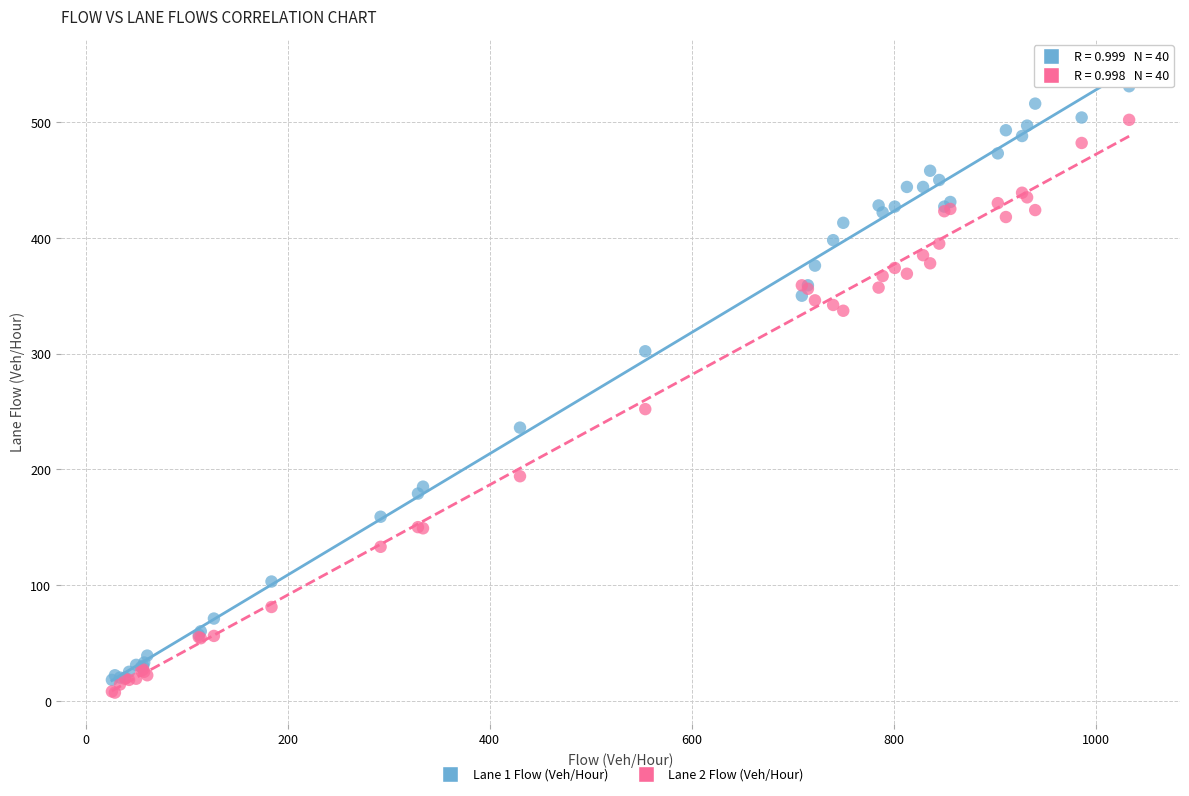

Which series contains the lowest Y value?

Lane 2 Flow (Veh/Hour)